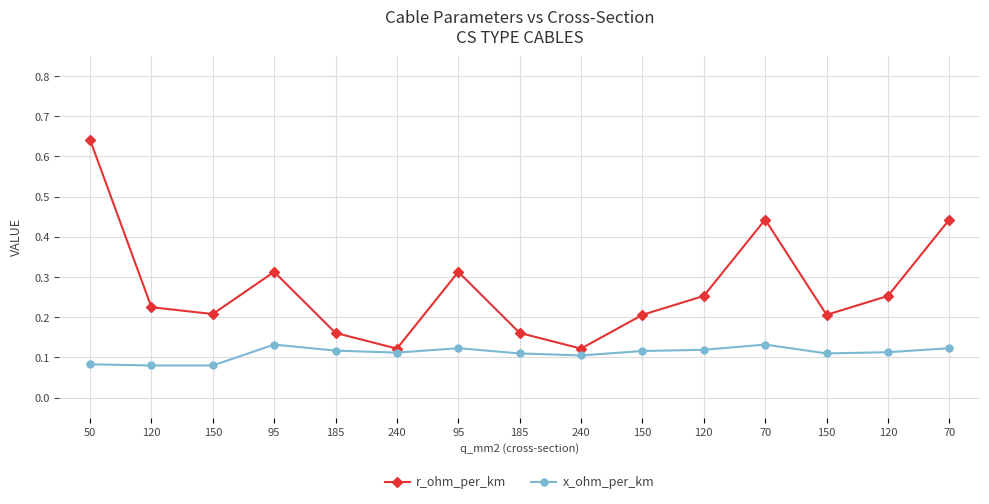

At 95, list the series in order from largest to smallest.

r_ohm_per_km, x_ohm_per_km